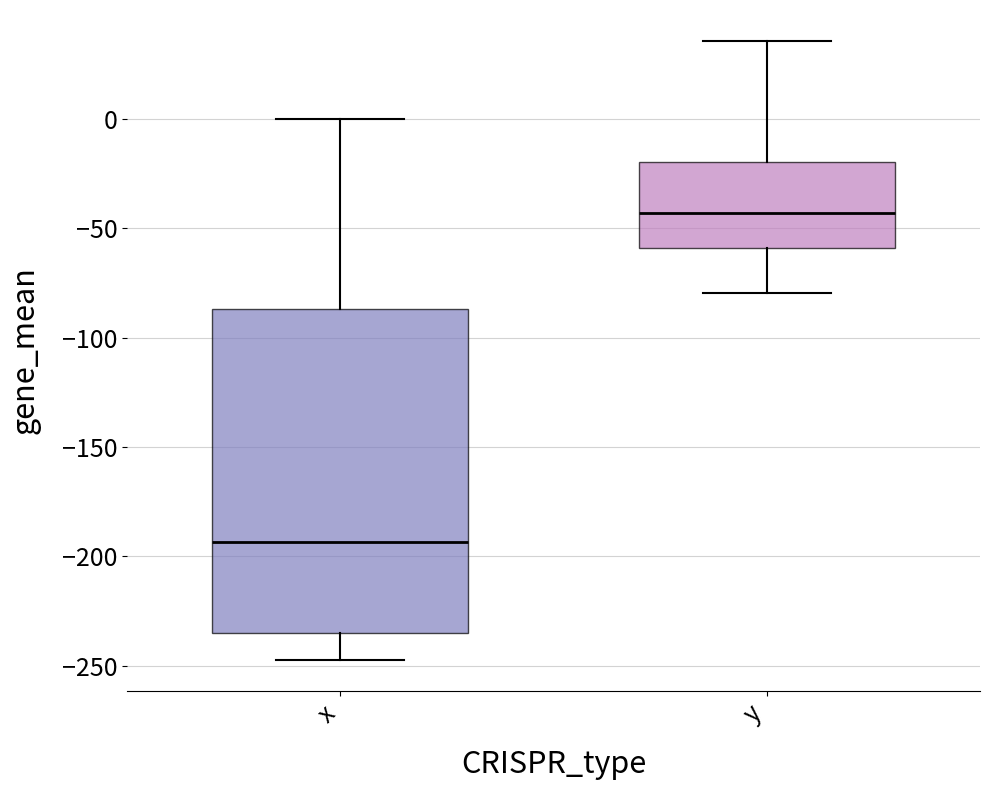

Reading left to right, read every box against the y-axis: the position of its median line, the range the box covers, and the ends of its whiskers. The values are not printed on the chart, so give them approximately, as read against the axis.

x: median -195, box -235 to -85, whiskers -245 to 0
y: median -45, box -60 to -20, whiskers -80 to 35